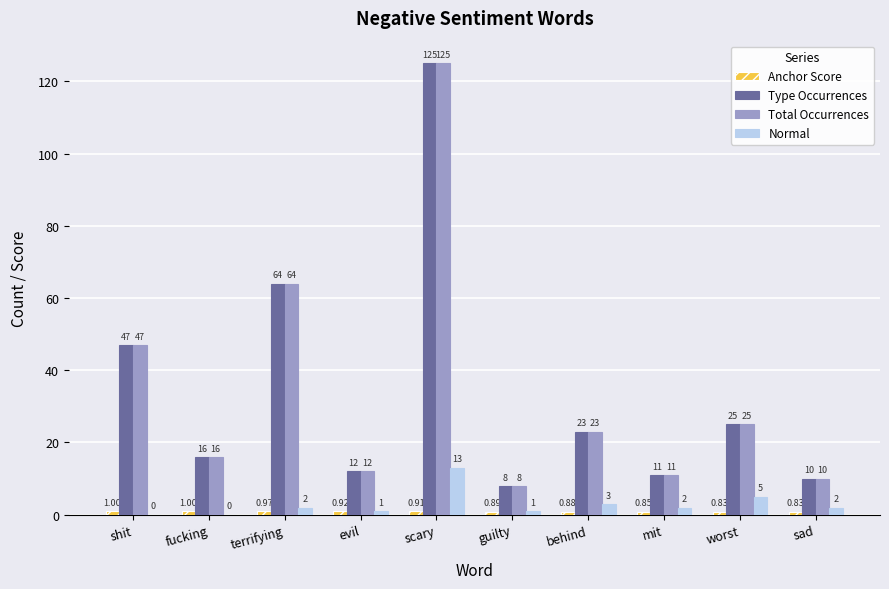

At which category is the sum across all series the highest?

scary